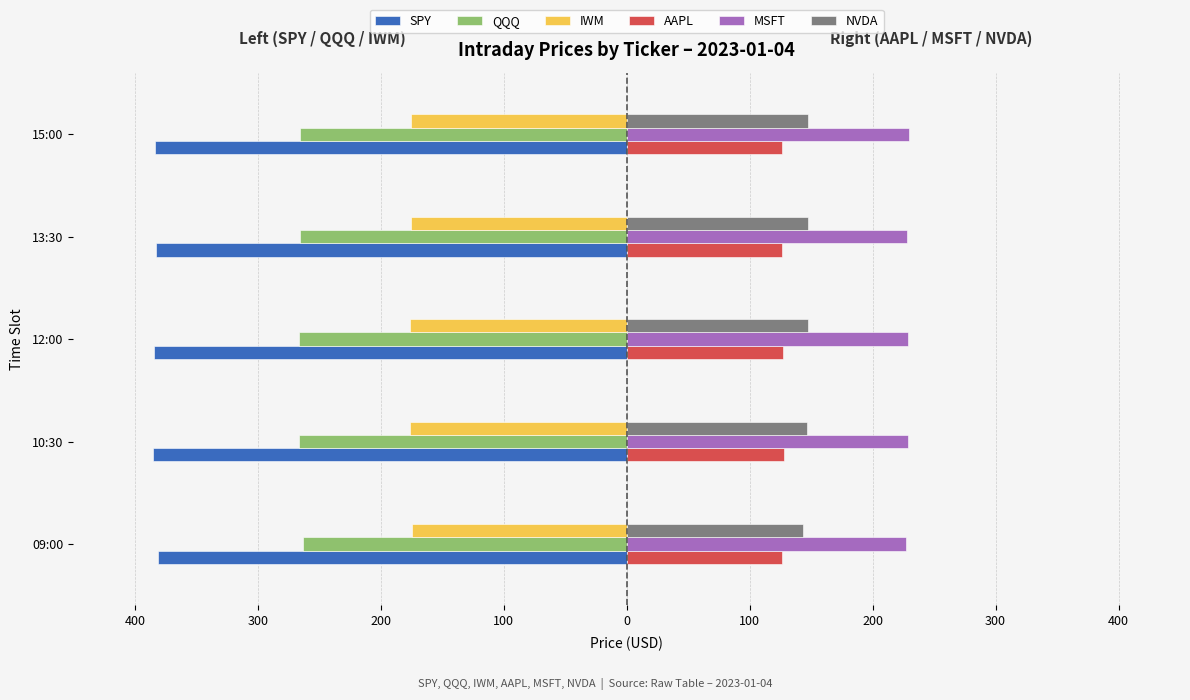

Which series has the largest range (max minus min)?

NVDA